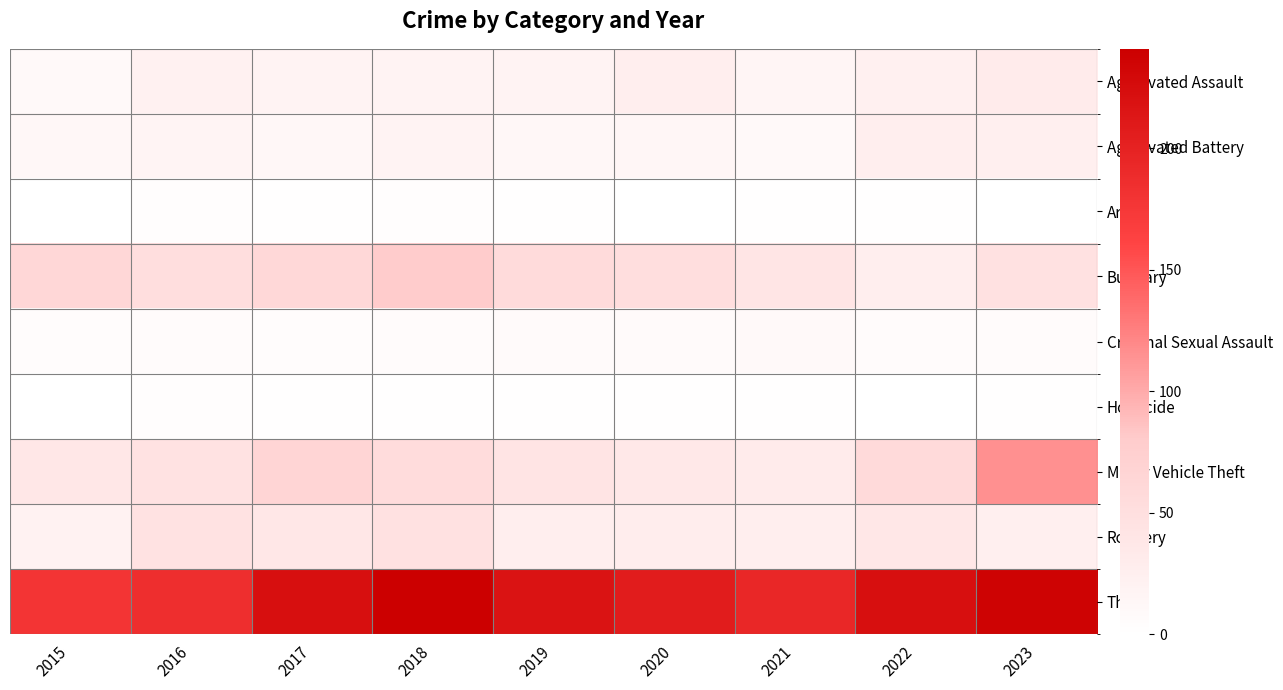

At 2022, list the series in order from smallest to largest.

Homicide, Arson, Criminal Sexual Assault, Aggravated Assault, Aggravated Battery, Burglary, Robbery, Motor Vehicle Theft, Theft